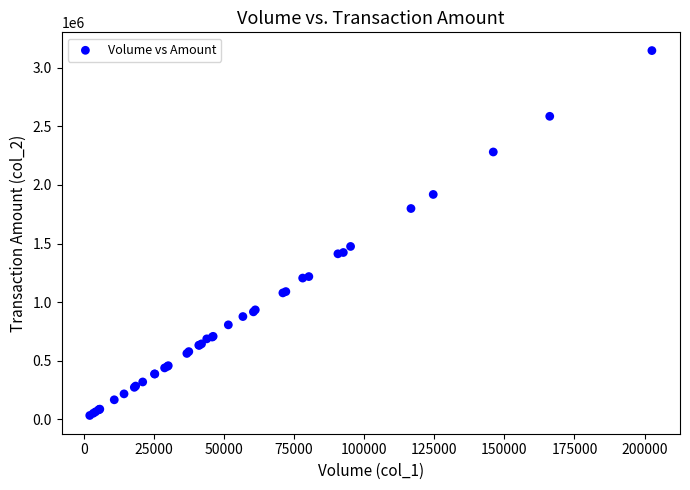

What Y value in the scatter plot is closest to 1589861?

1475257